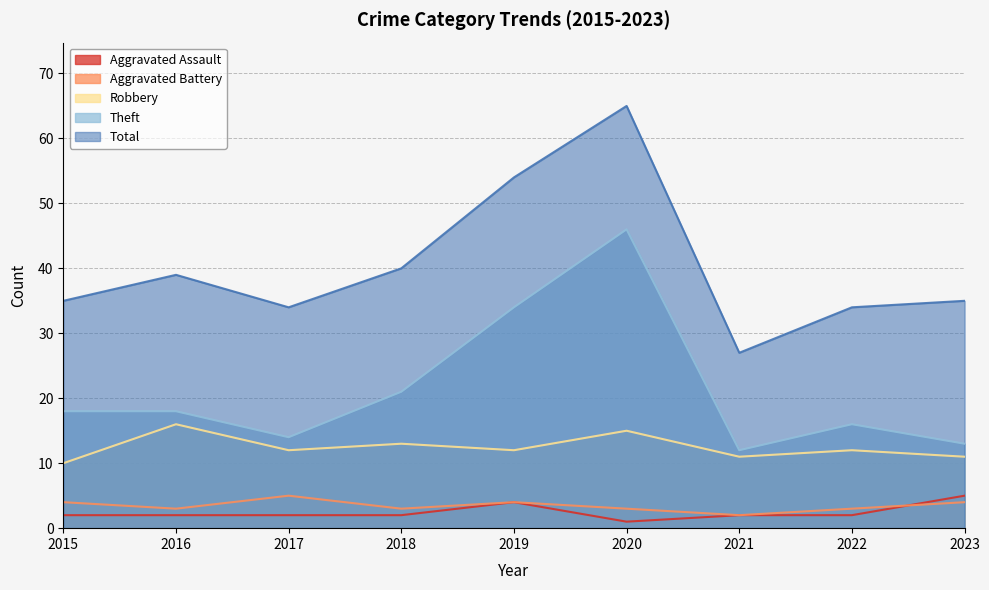

The Robbery series shows 22 at 2018. True or false?

False